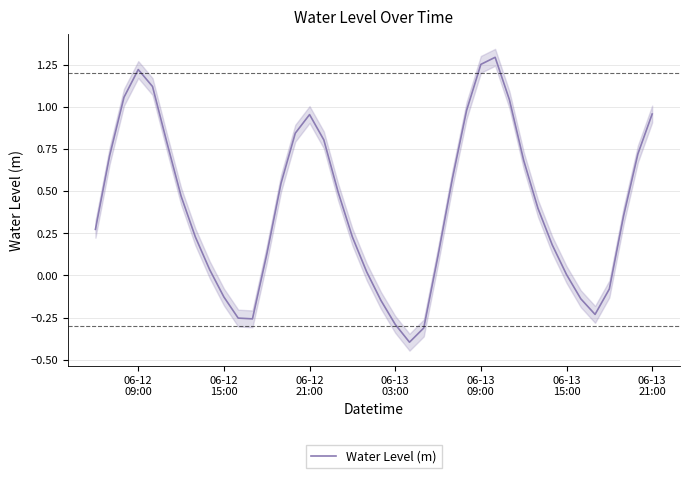

Reading left to right, transcribe all the data shown in this chart.

0.3	0.7	1.1	1.2	1.1	0.8	0.5	0.2	0.0	-0.1	-0.3	-0.3	0.1	0.5	0.8	1.0	0.8	0.5	0.2	0.0	-0.1	-0.3	-0.4	-0.3	0.1	0.6	1.0	1.3	1.3	1.0	0.7	0.4	0.2	0.0	-0.1	-0.2	-0.1	0.4	0.7	1.0